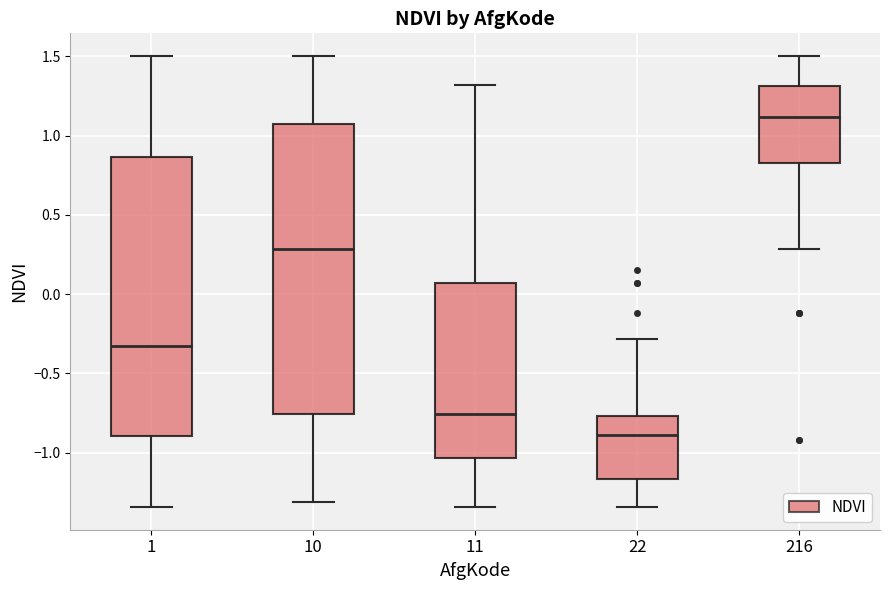

Which box is the tallest, from its lower edge to its upper edge?

10